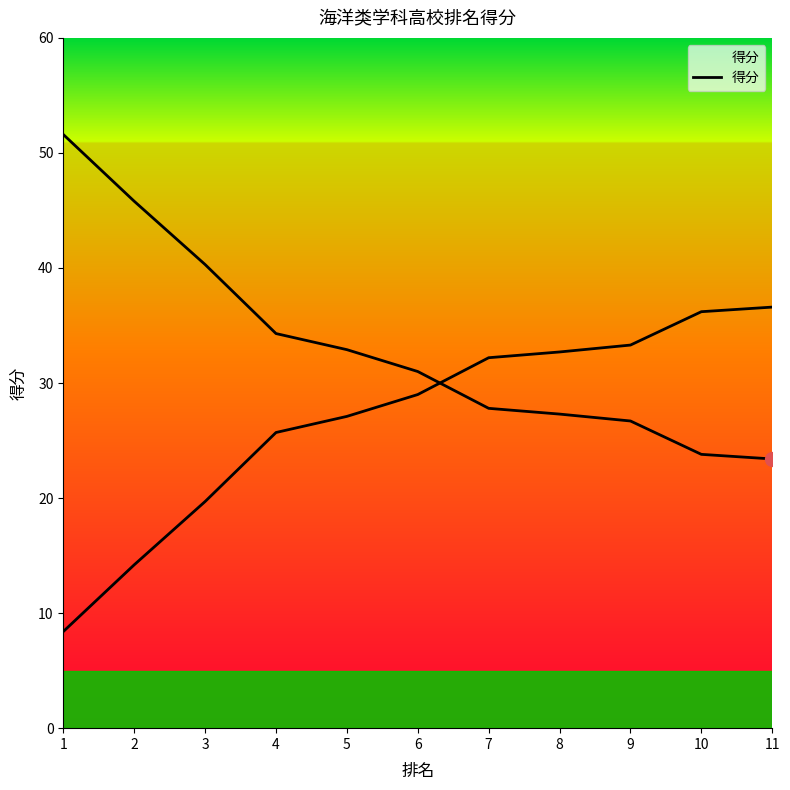

What is the value of the 8th point from the left?

27.3